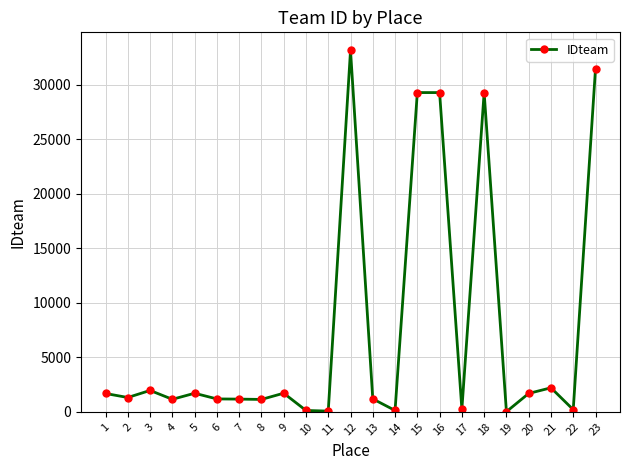

What is the maximum value shown in the chart?

33159